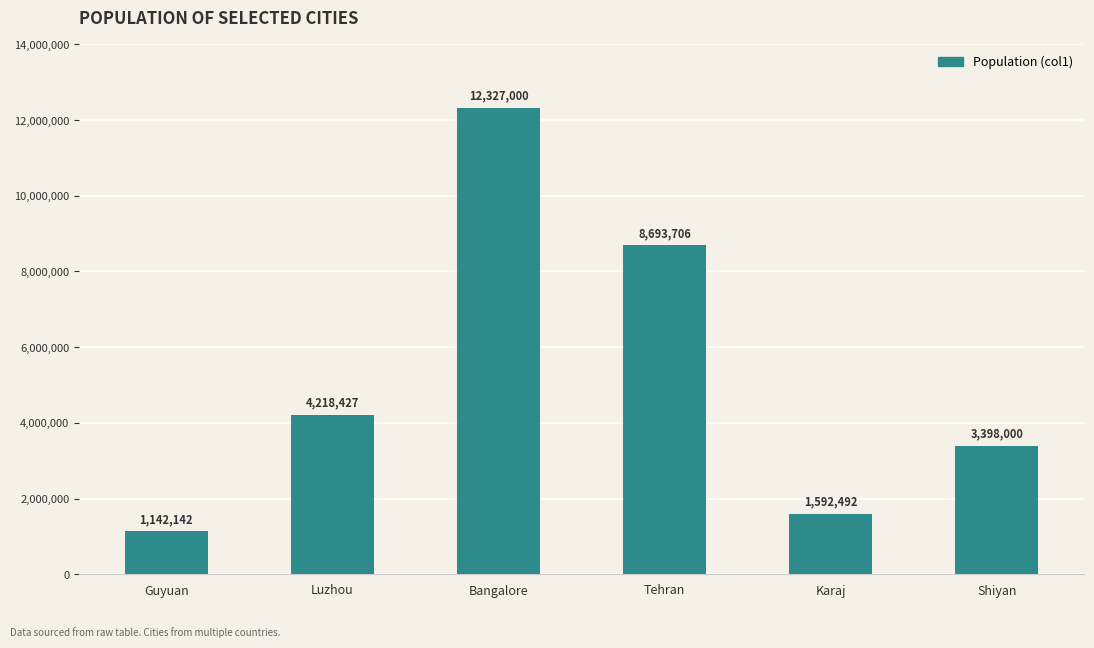

Does the chart contain any negative values?

No